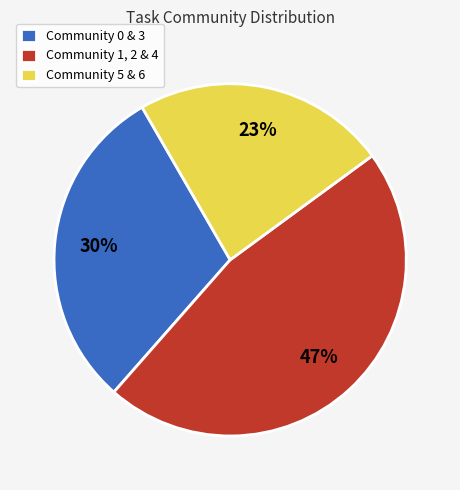

Rank the categories by value from lowest to highest.

Community 5 & 6, Community 0 & 3, Community 1, 2 & 4